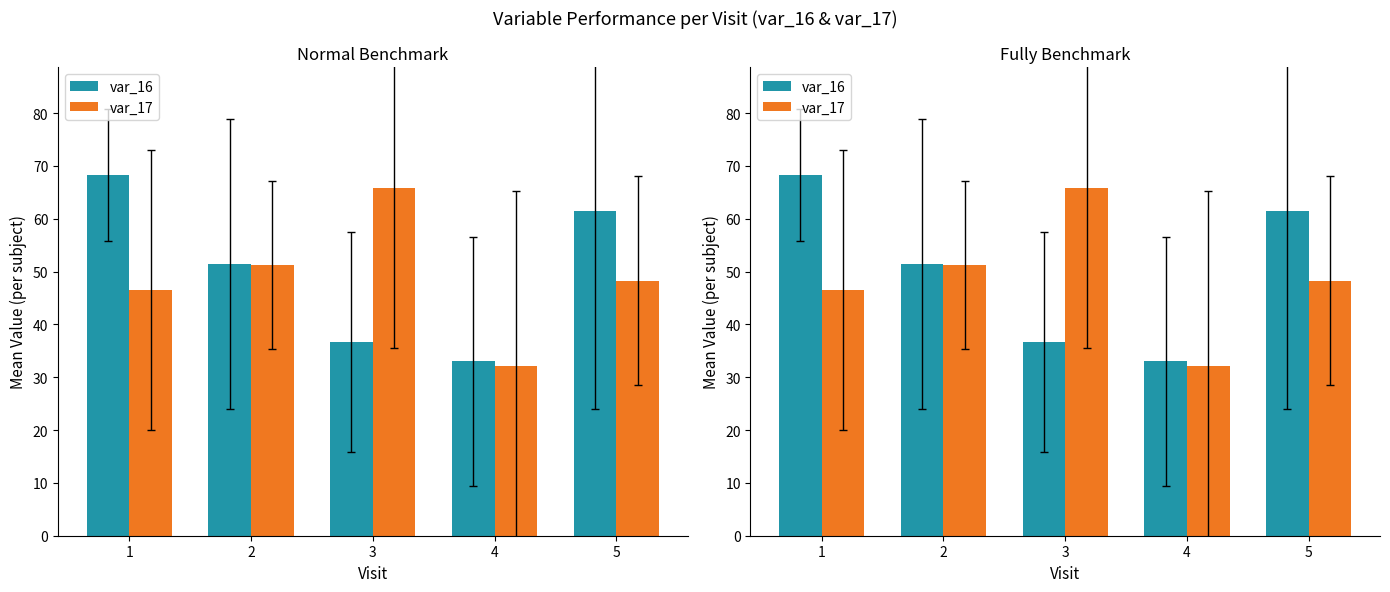

Reading left to right, transcribe all the data shown in this chart.

var_16: 68.2	51.4	36.7	33.0	61.5
var_17: 46.5	51.2	65.8	32.2	48.2